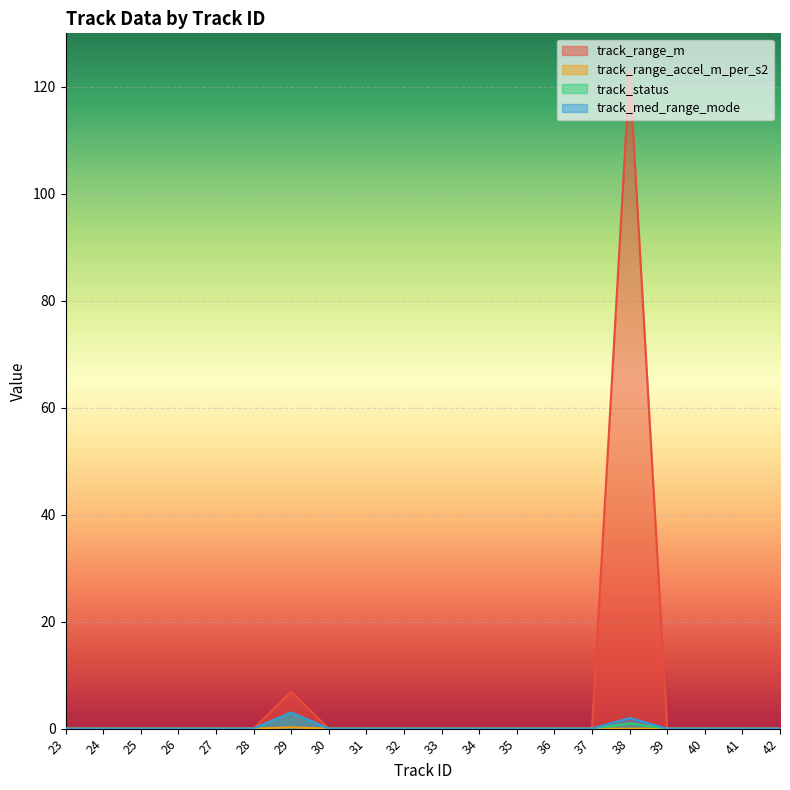

At which label is track_status closest to 1?

38